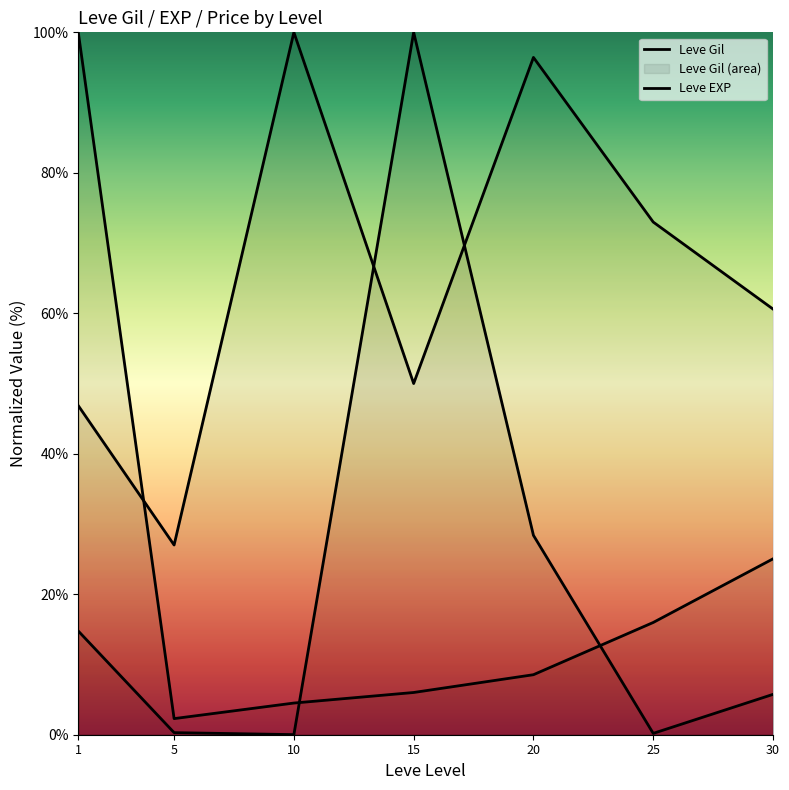

How many intersections are there between Leve EXP and Leve Gil?

1